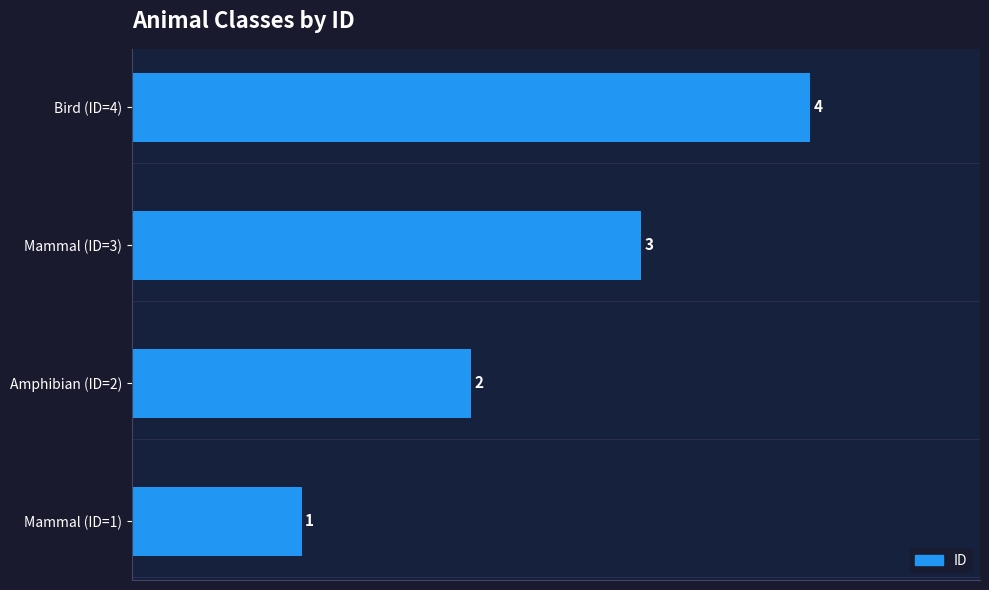

At which category does the chart reach its peak across all series?

Bird (ID=4)